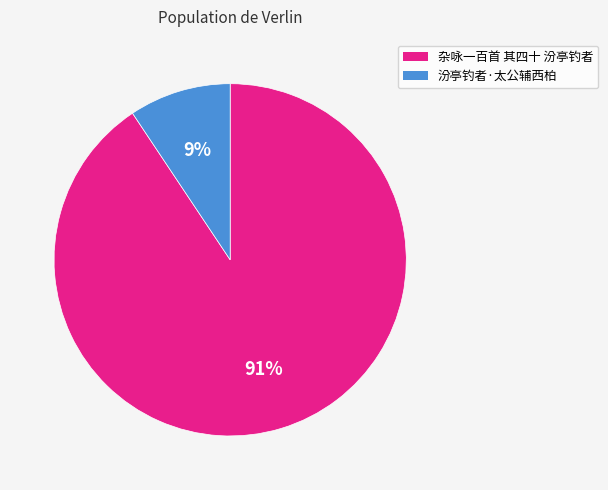

Is there a majority slice in this chart?

Yes